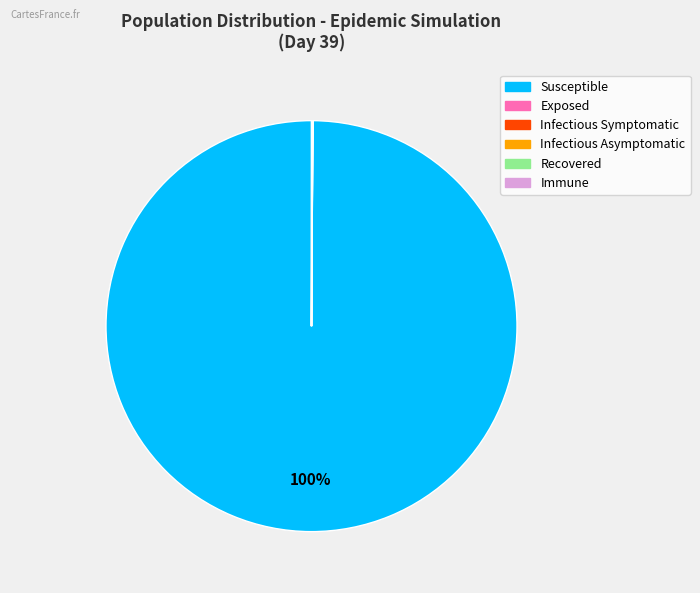

To the nearest percent, what is the average slice percentage?

17%